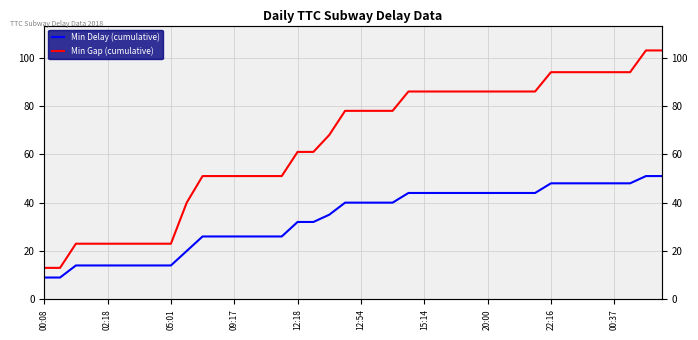

What is the difference between the maximum and minimum values in the Min Delay (cumulative) series?

42